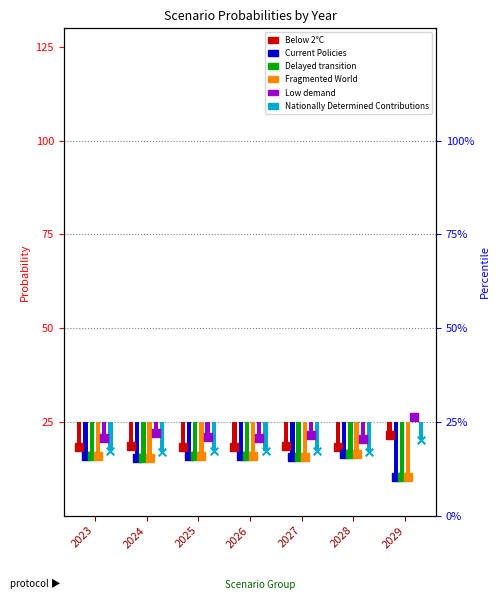

Which series has the largest total across all categories?

Low demand